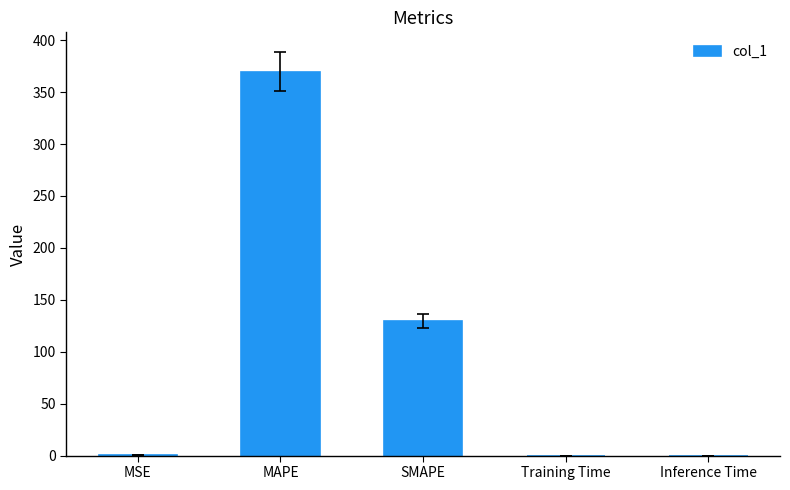

At which category does the chart reach its peak across all series?

MAPE